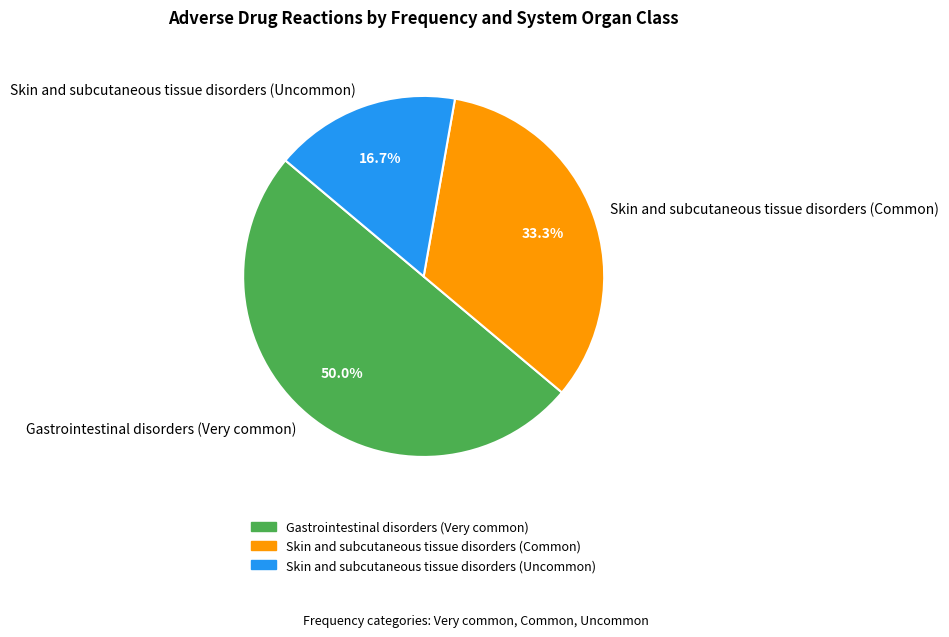

How many slices are in this pie chart?

3